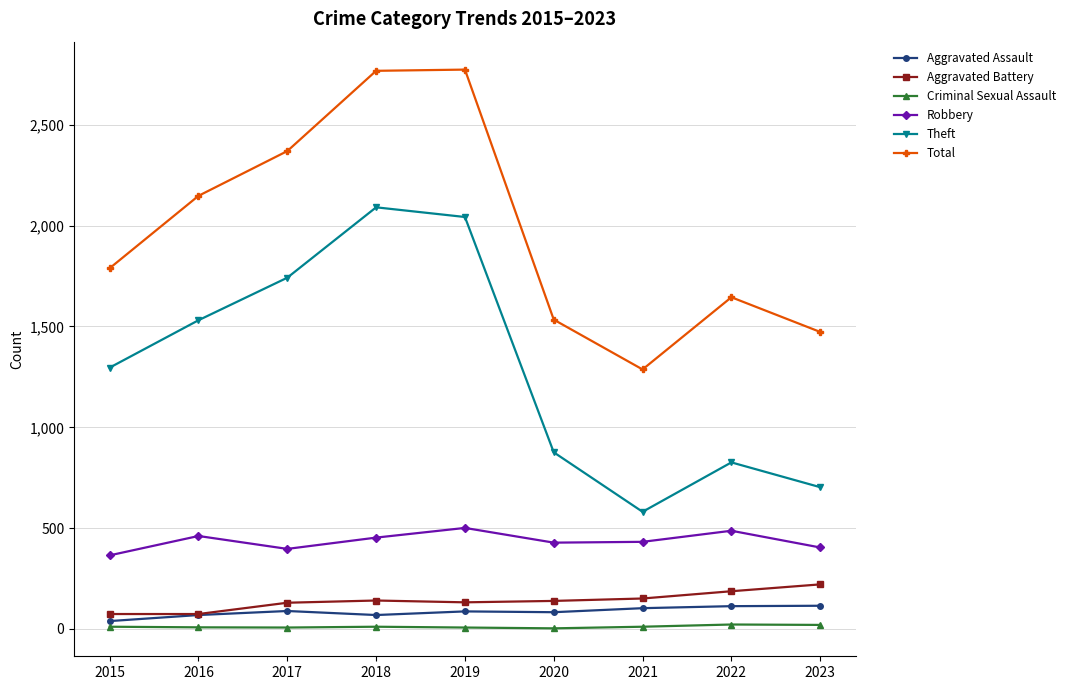

How many values in the Theft series are below 1296?

4